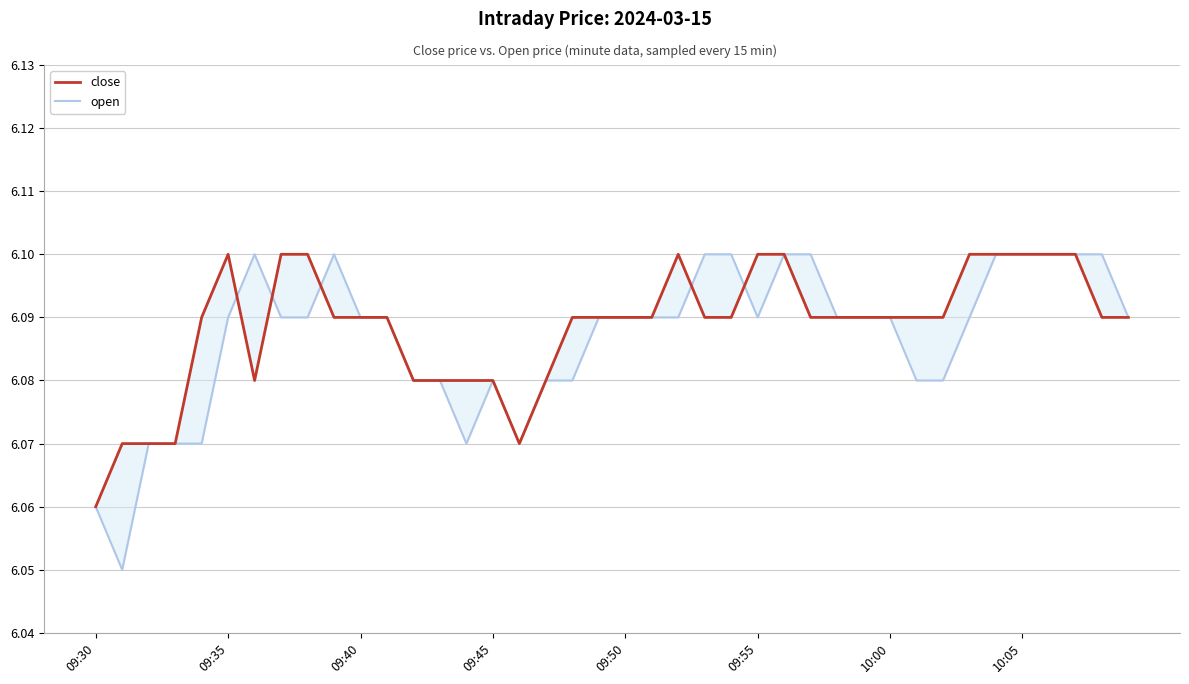

True or false: close has a value of 6.1 at 12.

True